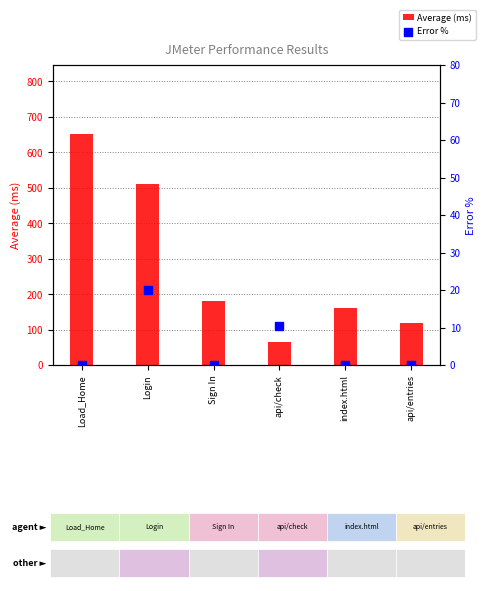

What is the total value across all series at index.html?

161.0